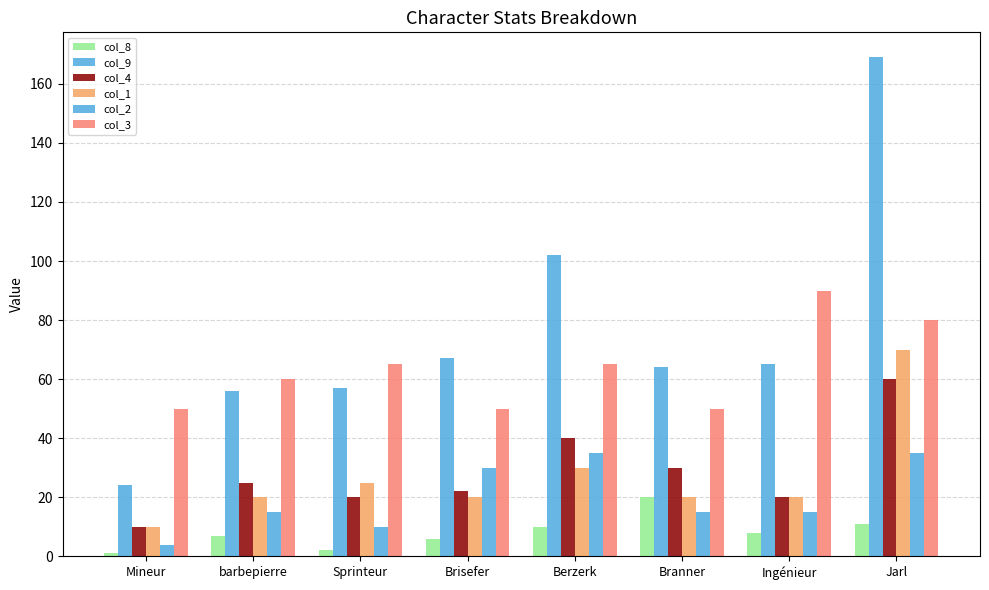

Which has a higher value, Sprinteur or Branner?

Branner